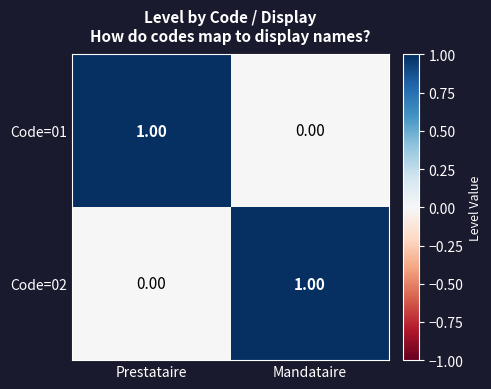

At which label does Code=02 reach its minimum?

Prestataire